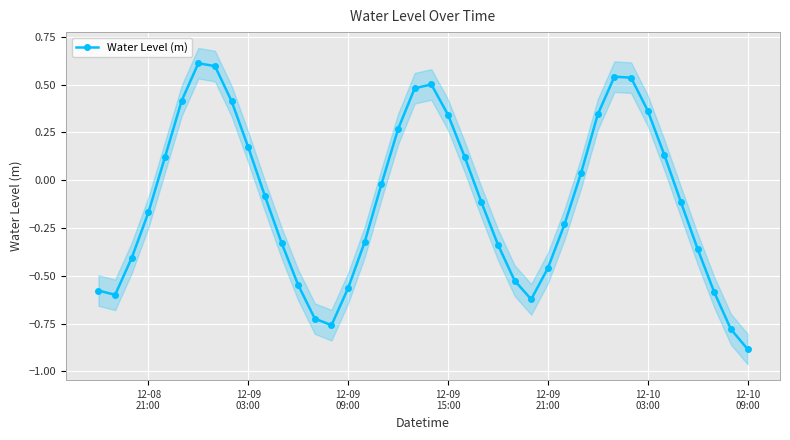

How many interior local peaks (higher than both neighbors) does the data have?

3